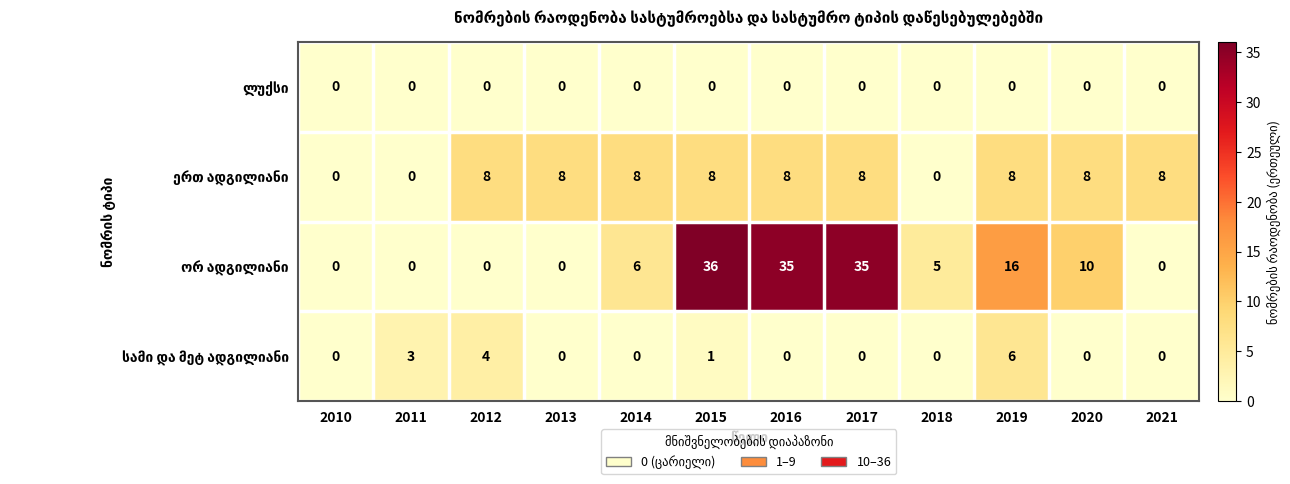

What is the difference between the highest and lowest values at 2016?

35